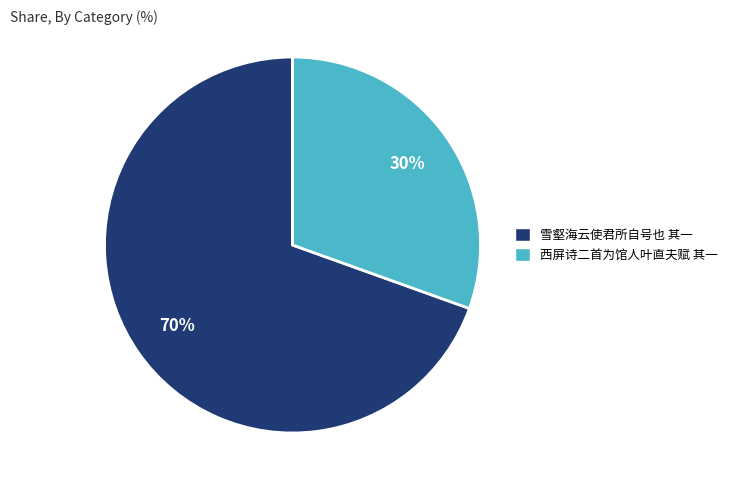

To the nearest percent, what portion does 雪壑海云使君所自号也 其一 represent?

70%